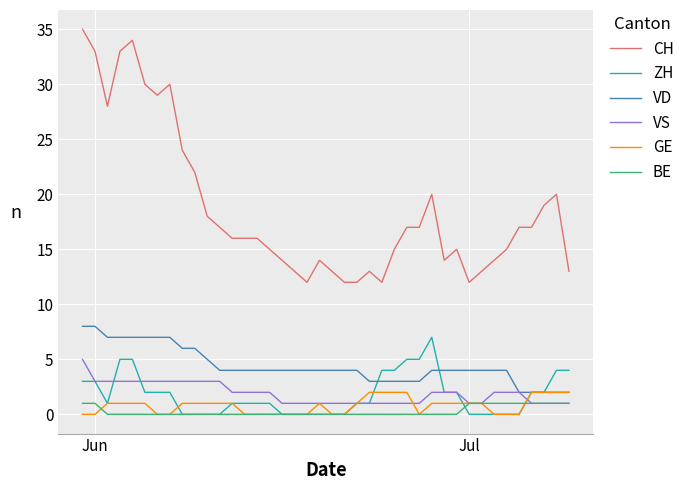

Reading right to left, transcribe all the data shown in this chart.

CH: 13	20	19	17	17	15	14	13	12	15	14	20	17	17	15	12	13	12	12	13	14	12	13	14	15	16	16	16	17	18	22	24	30	29	30	34	33	28	33	35
ZH: 4	4	2	2	0	0	0	0	0	2	2	7	5	5	4	4	1	1	0	0	0	0	0	0	1	1	1	1	0	0	0	0	2	2	2	5	5	1	3	3
VD: 2	2	2	2	2	4	4	4	4	4	4	4	3	3	3	3	3	4	4	4	4	4	4	4	4	4	4	4	4	5	6	6	7	7	7	7	7	7	8	8
VS: 1	1	1	1	2	2	2	1	1	2	2	2	1	1	1	1	1	1	1	1	1	1	1	1	2	2	2	2	3	3	3	3	3	3	3	3	3	3	3	5
GE: 2	2	2	2	0	0	0	1	1	1	1	1	0	2	2	2	2	1	0	0	1	0	0	0	0	0	0	1	1	1	1	1	0	0	1	1	1	1	0	0
BE: 1	1	1	1	1	1	1	1	1	0	0	0	0	0	0	0	0	0	0	0	0	0	0	0	0	0	0	0	0	0	0	0	0	0	0	0	0	0	1	1